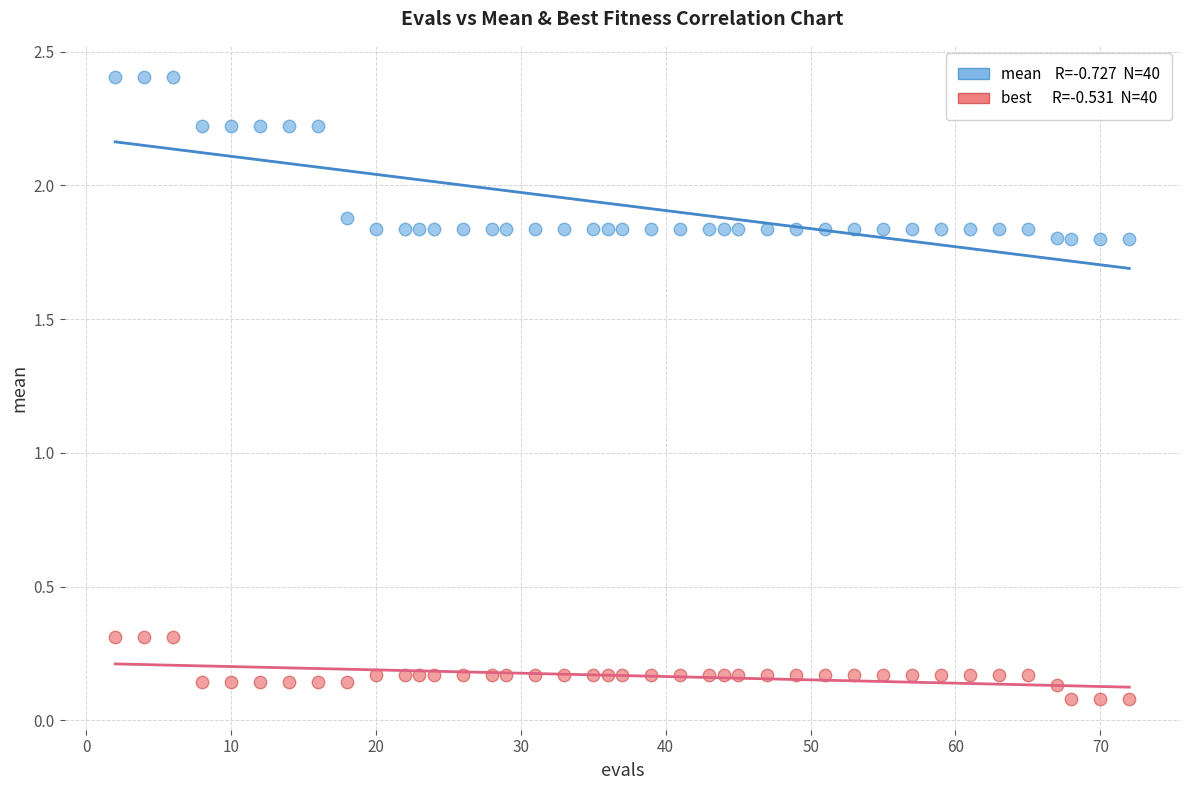

Across all data points, what is the range of X values (max minus min)?

70.0